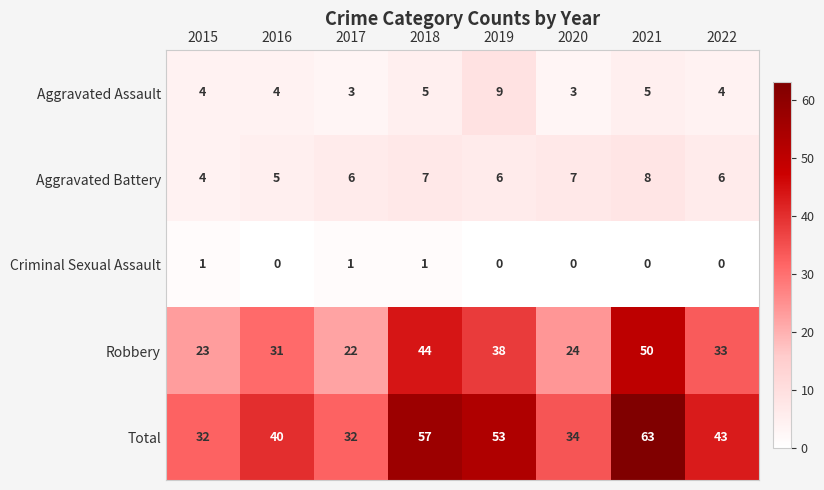

What is the maximum value shown in the chart?

63